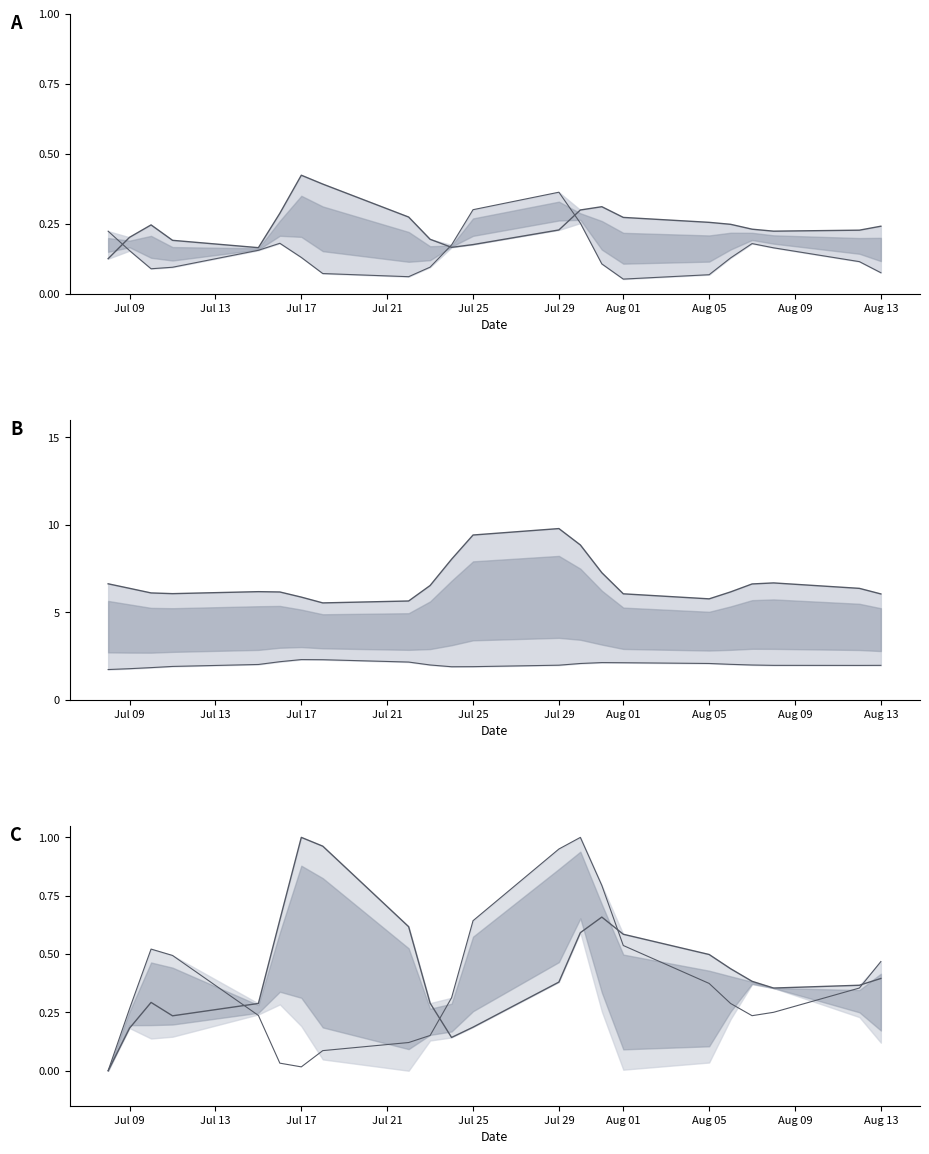

What is the difference between the second highest and second lowest values in the Odd_H_FT line series?

0.8